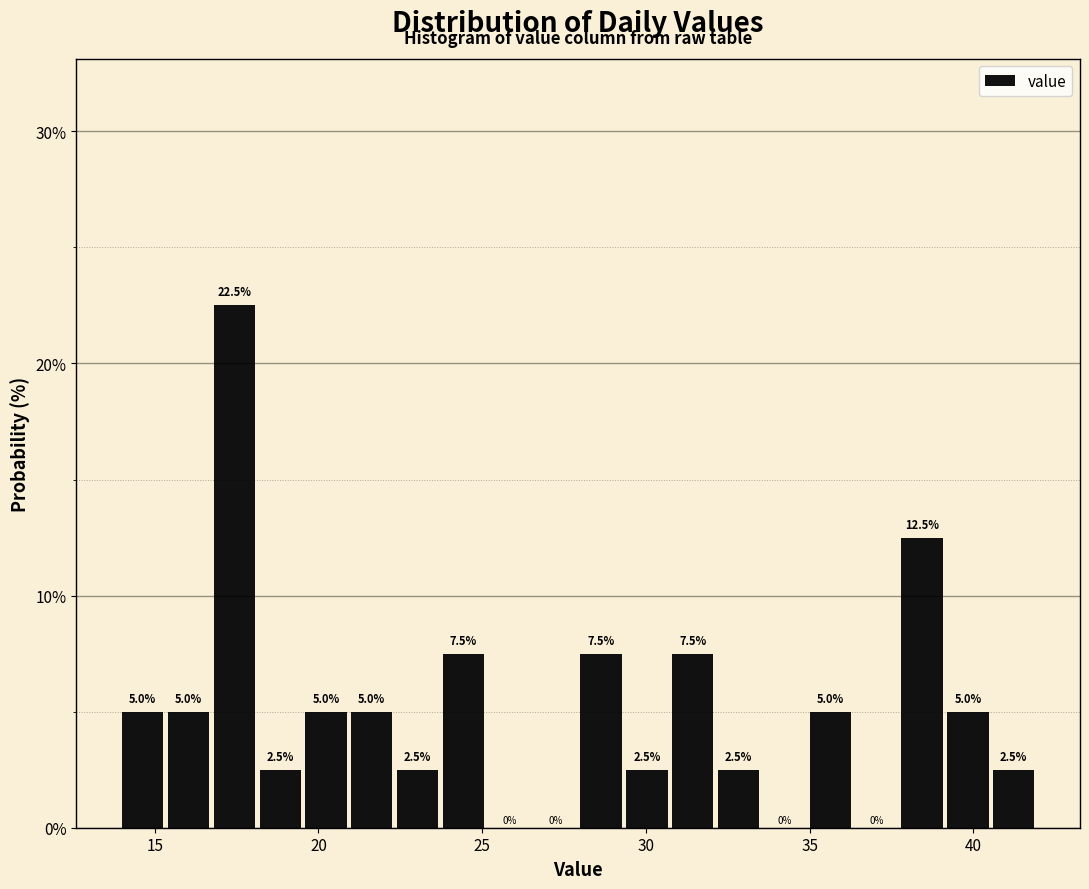

Read against the x-axis, roughly where is the centre of the tallest bar?

17.5